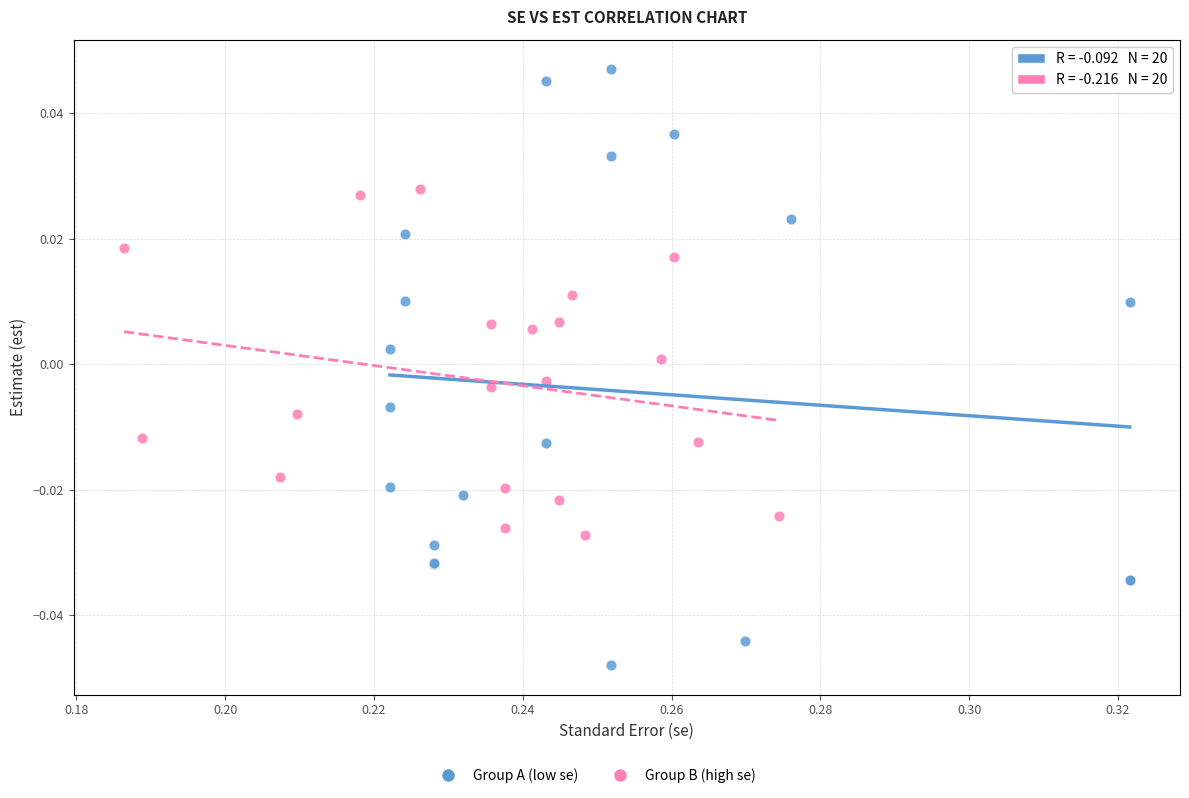

Which series reaches the maximum Y coordinate?

Group A (low se)